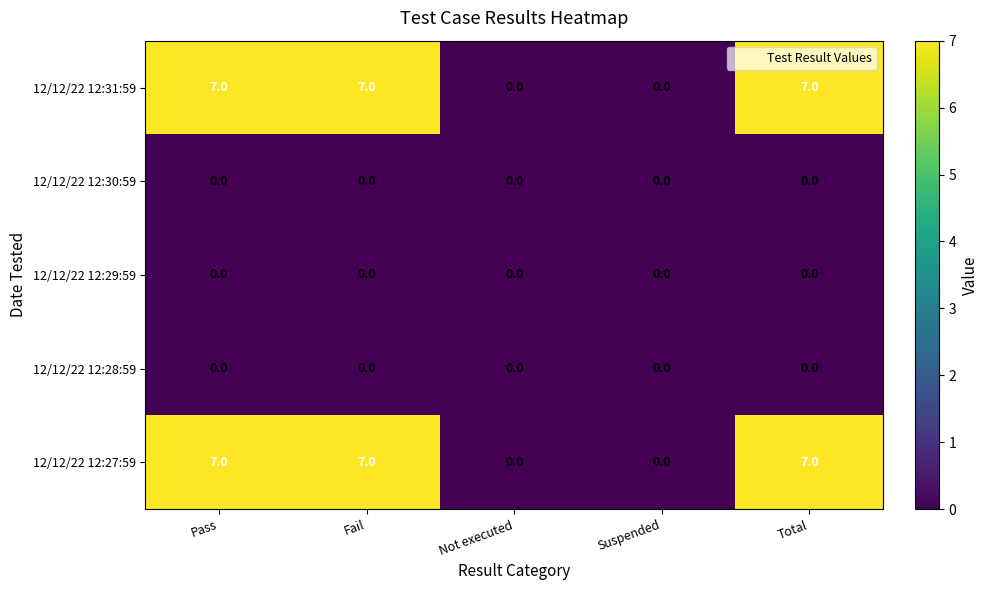

What is the difference between the highest and lowest values at Total?

7